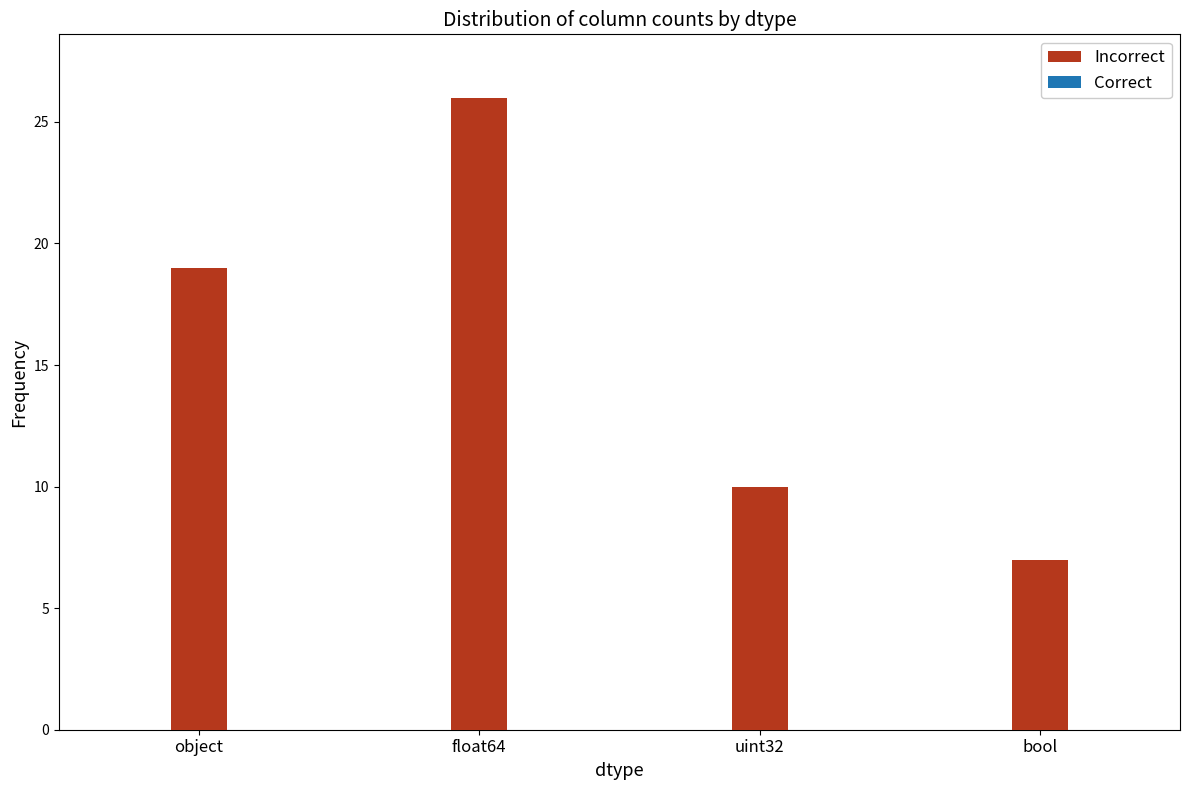

What is the greatest value displayed?

26